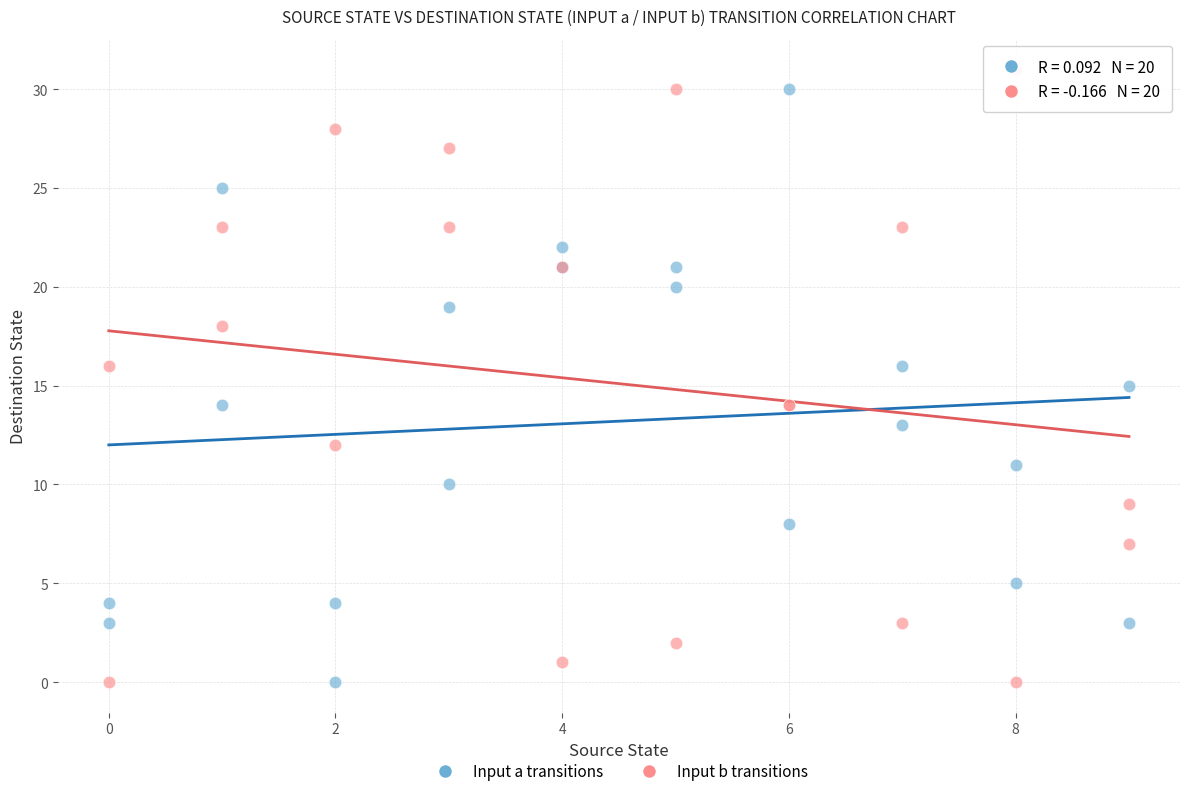

What is the X range (max minus min) for the scatter plot?

9